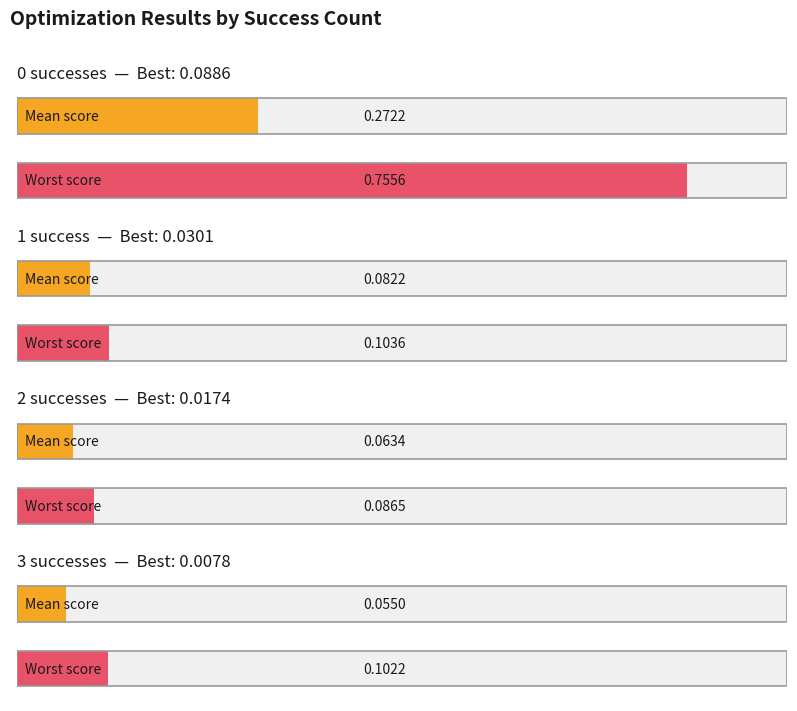

Which series has the largest total across all categories?

worst